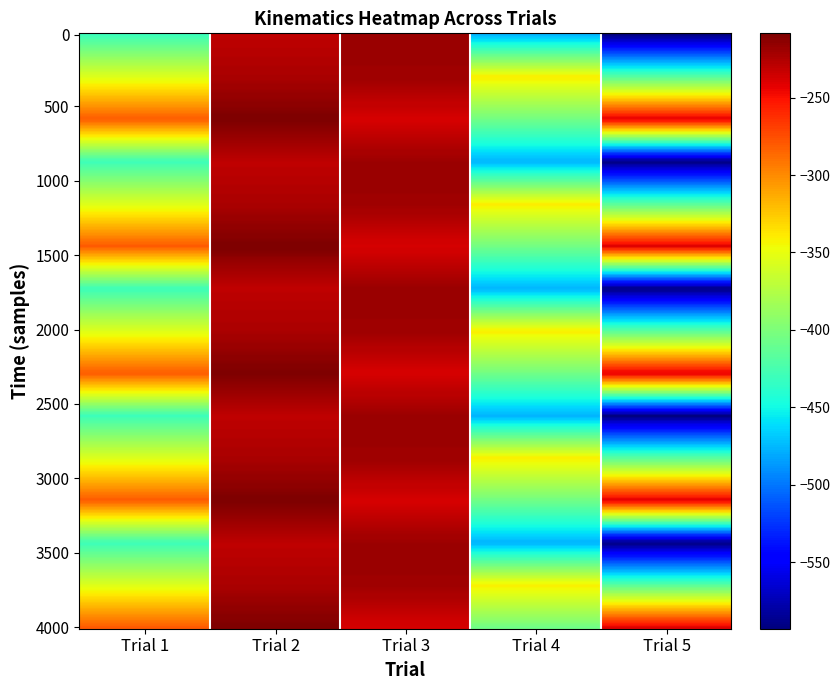

True or false: 1.1 has a value of -329.5 at 5.

True